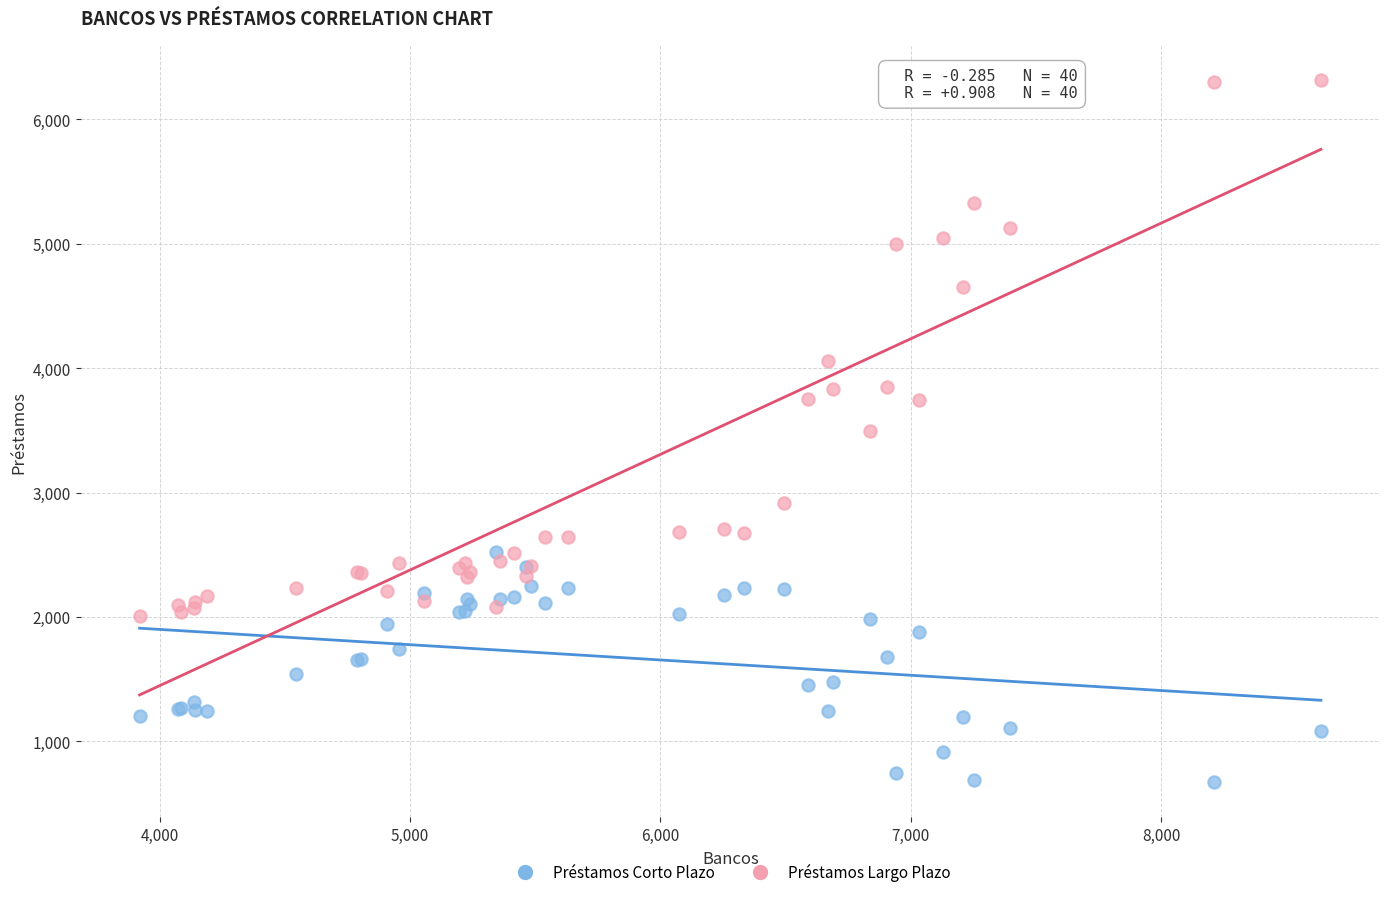

Which series has the widest spread of Y values?

Préstamos Largo Plazo